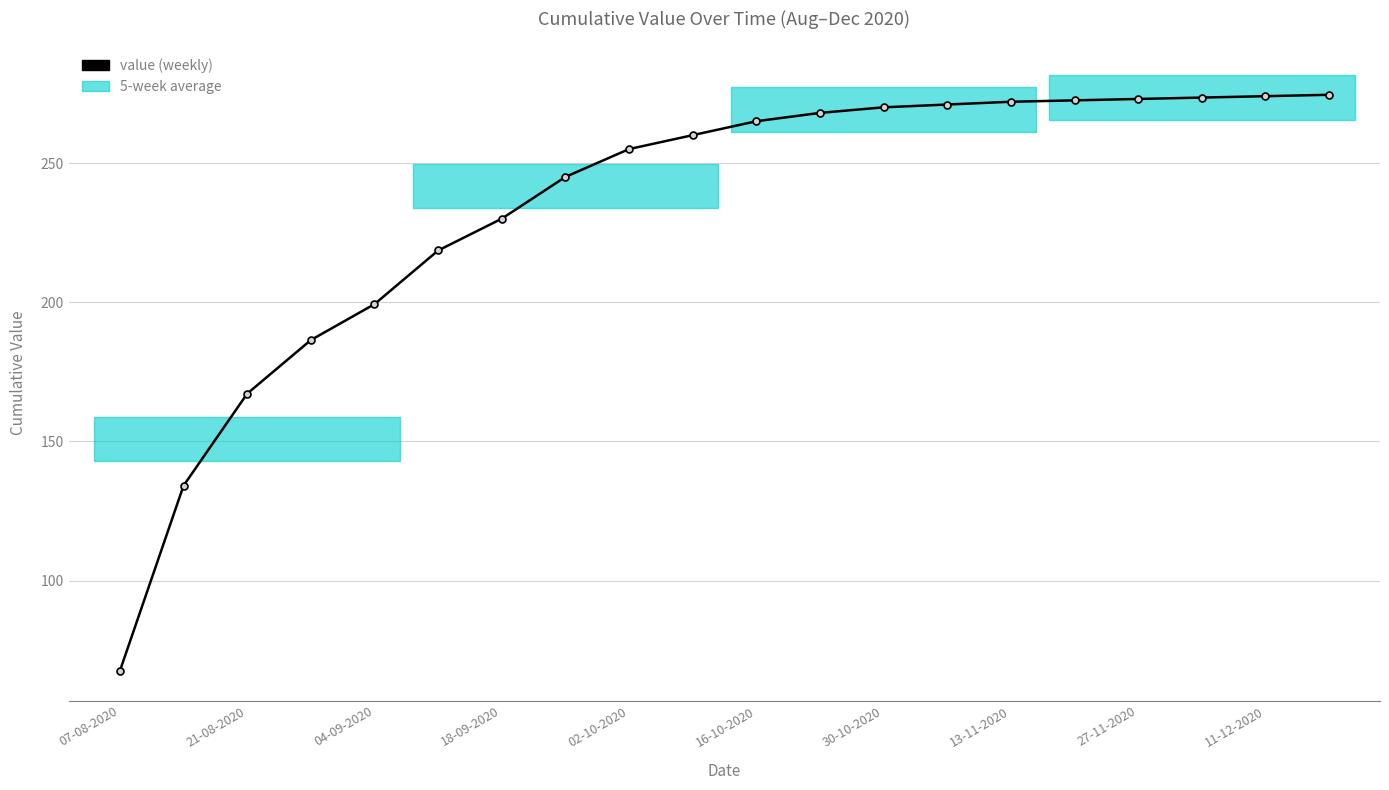

How many values exceed 265?

9